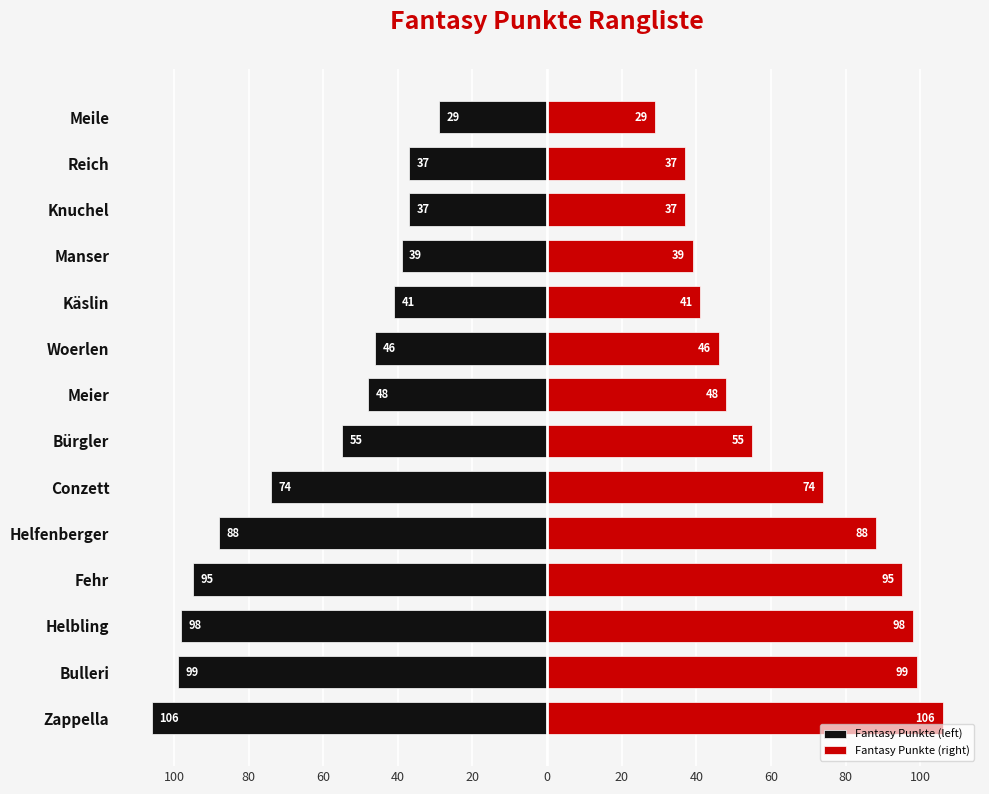

Is it true that Fantasy Punkte (left) equals -21 at Manser?

False